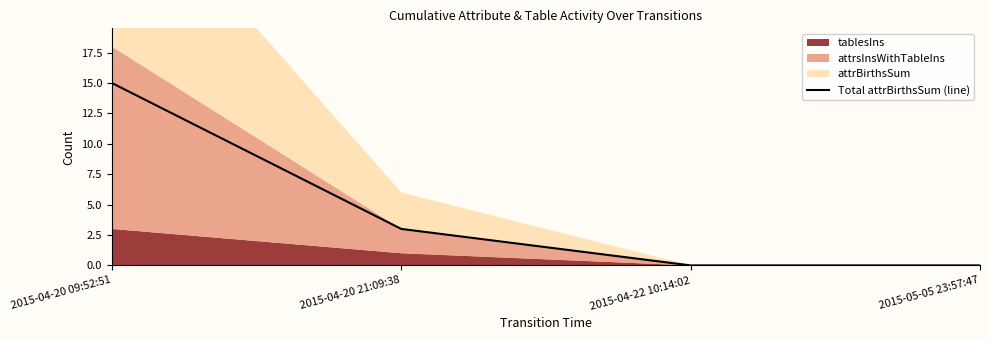

How many values in the Total attrBirthsSum (line) series are below 3?

2